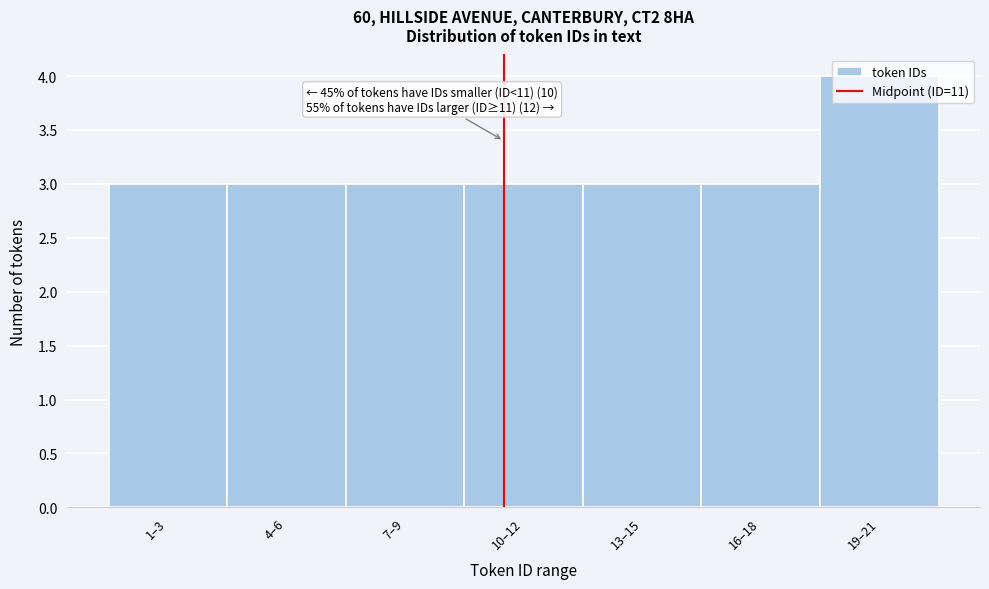

What value does the data have at 16–18?

3